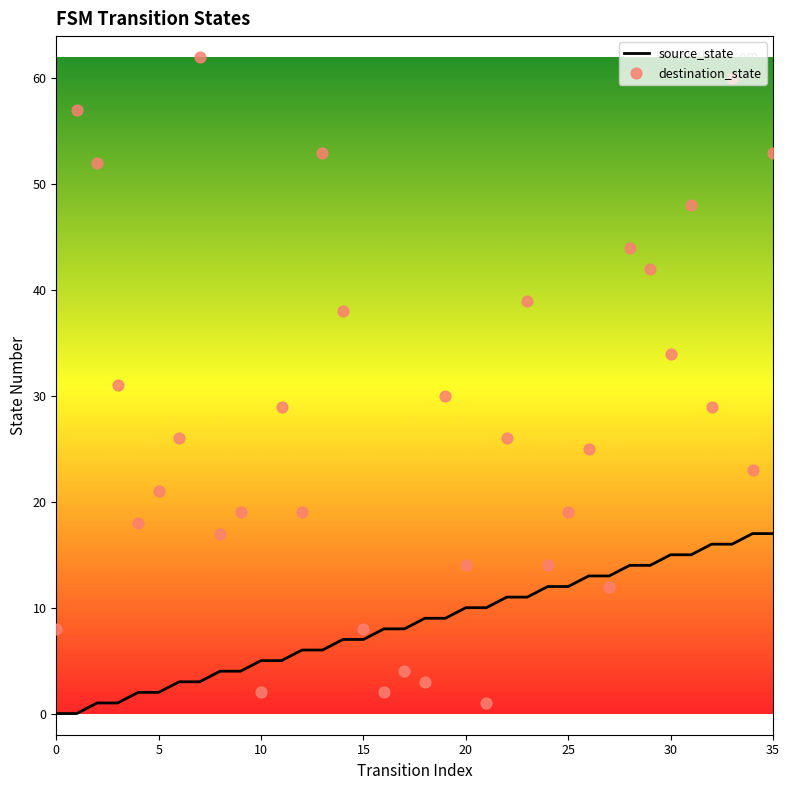

At which category is the sum across all series the highest?

33